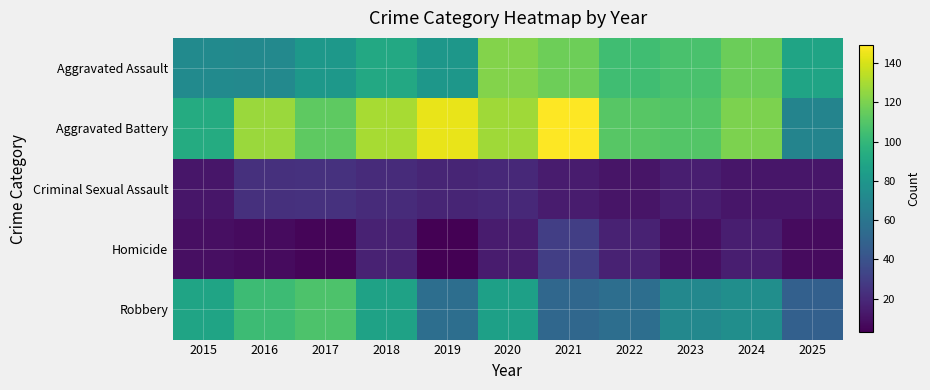

Which has a higher value, 2015 or 2019?

2019